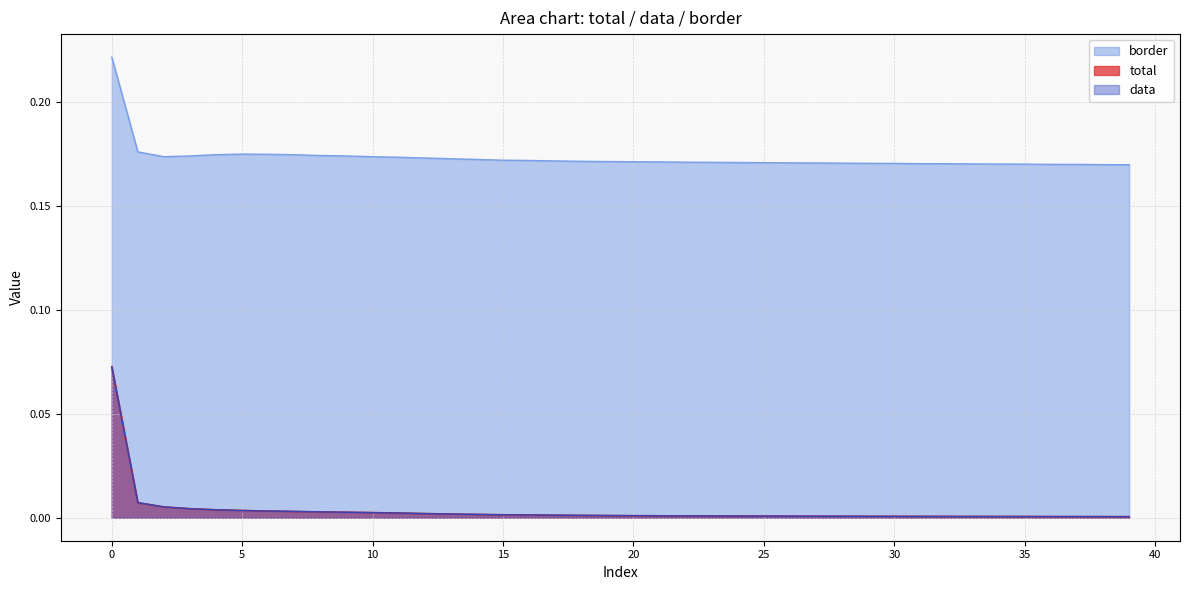

Count the number of data series in this chart.

3